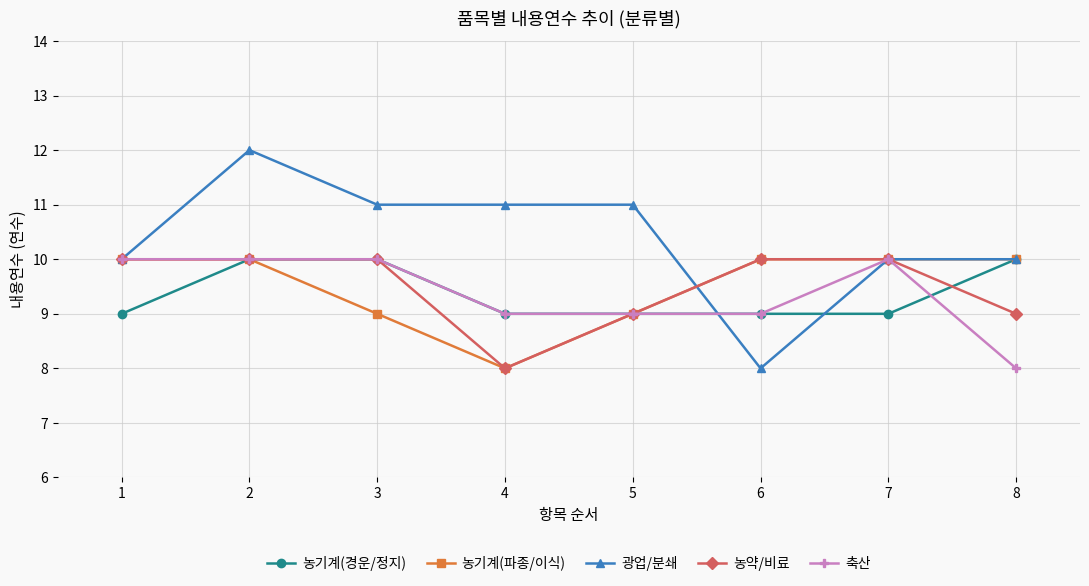

How many 농기계(파종/이식) values are between 9 and 10?

7